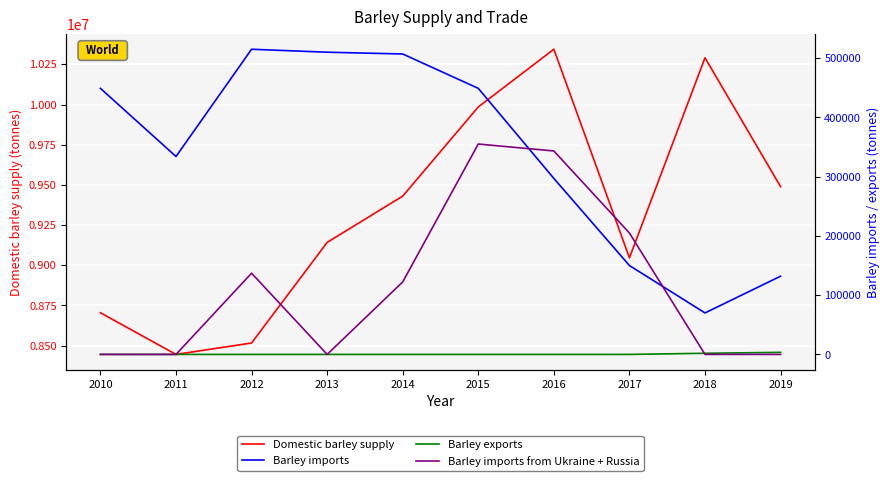

What is the minimum value for Domestic barley supply?

8445000